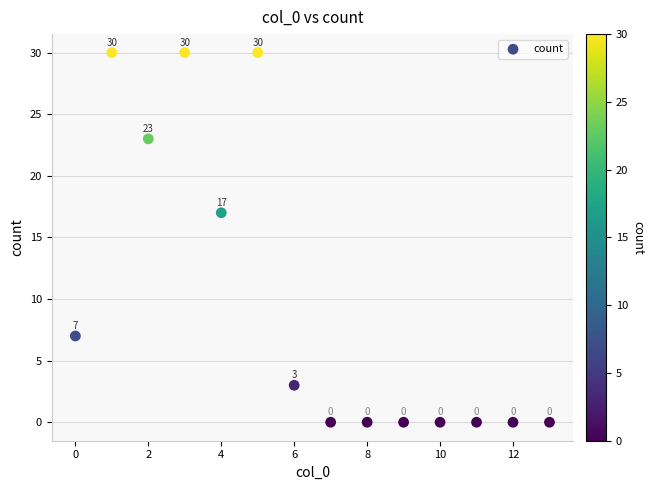

What is the range of Y values (max minus min)?

30